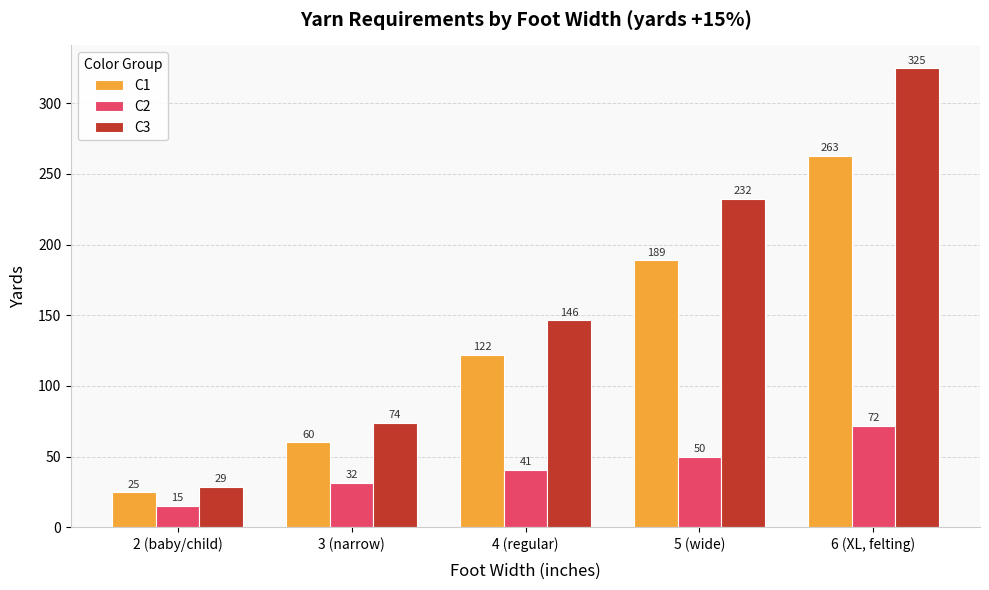

Which category has the highest value across all series?

6 (XL, felting)